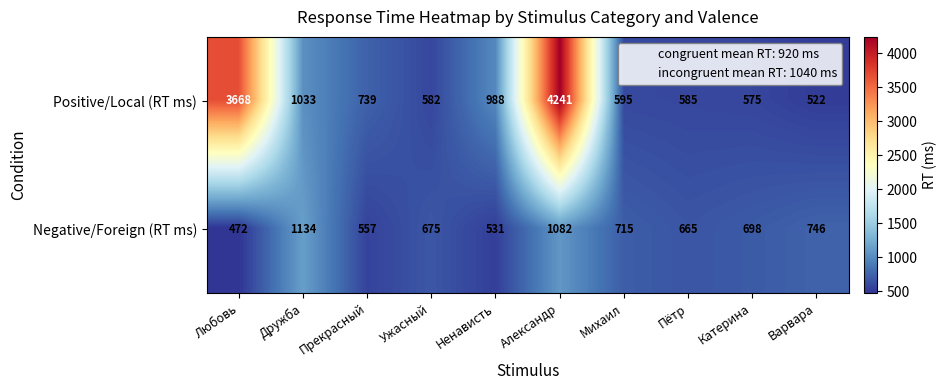

What is the difference between the second highest and minimum values in the Positive/Local (RT ms) series?

3146